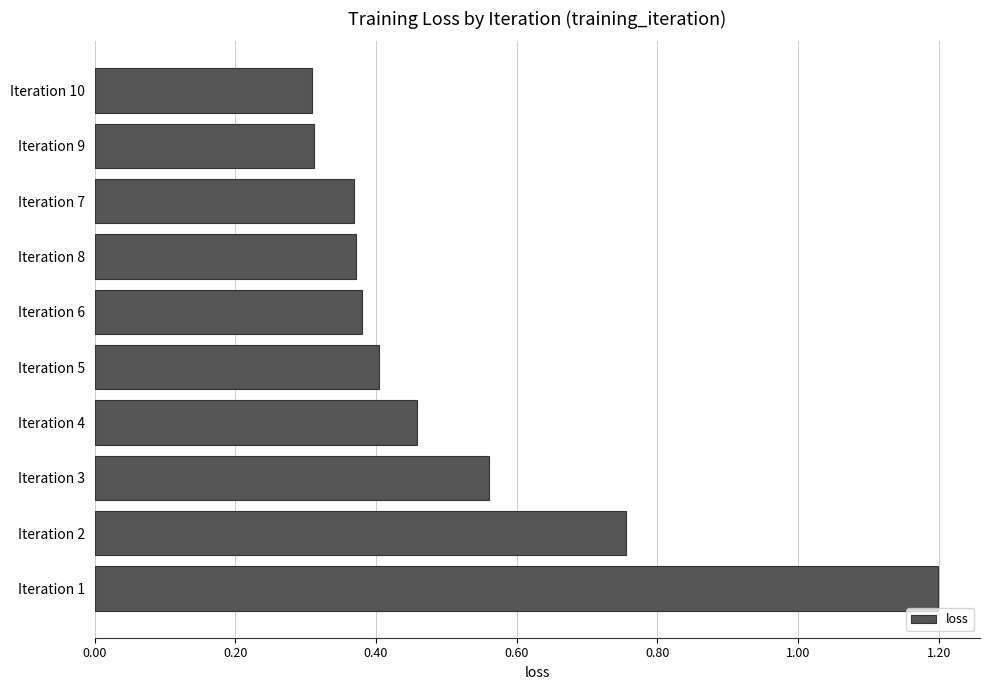

Count the values in the range 0 to 1.

9